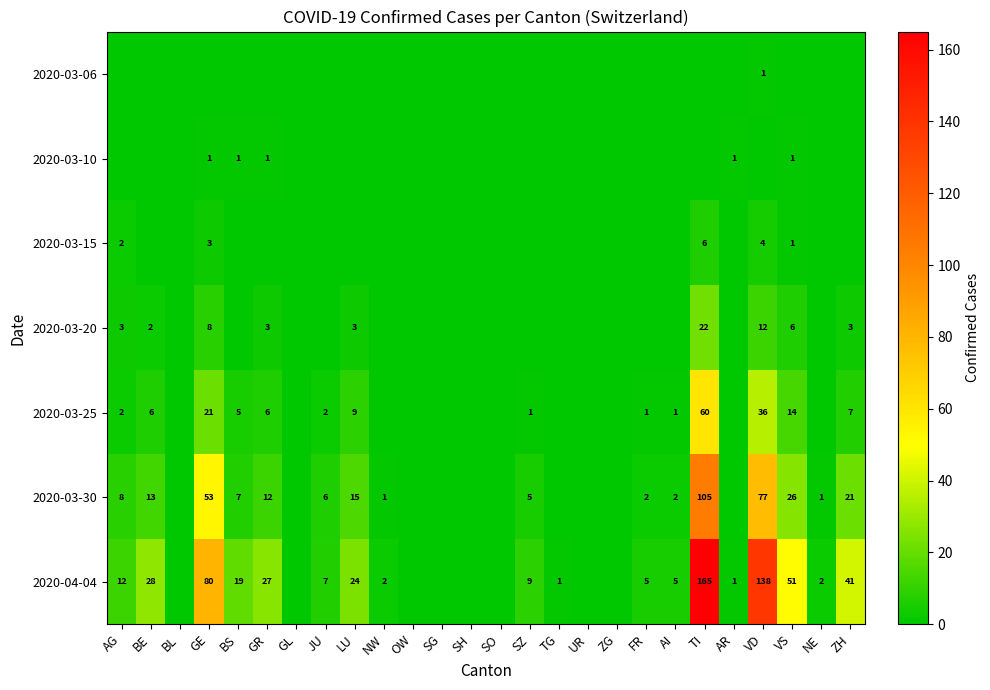

How many series are shown in this chart?

7